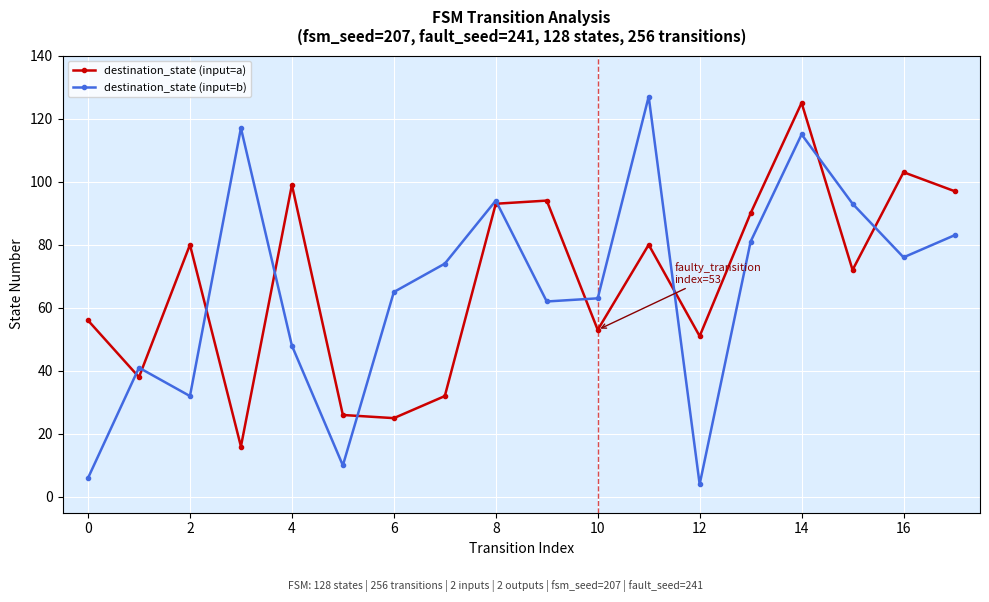

What is the difference between the second highest and minimum values in the destination_state (input=b) series?

113